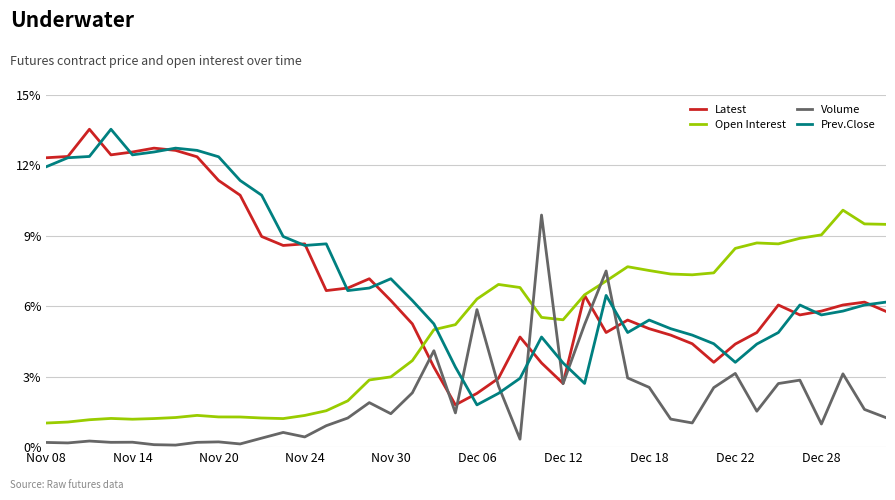

What is the minimum value for Volume?

0.1